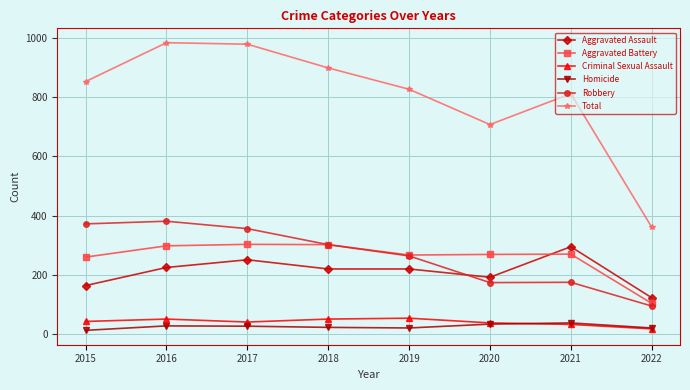

What is the sum of the Robbery values at 2015 and 2018?

674